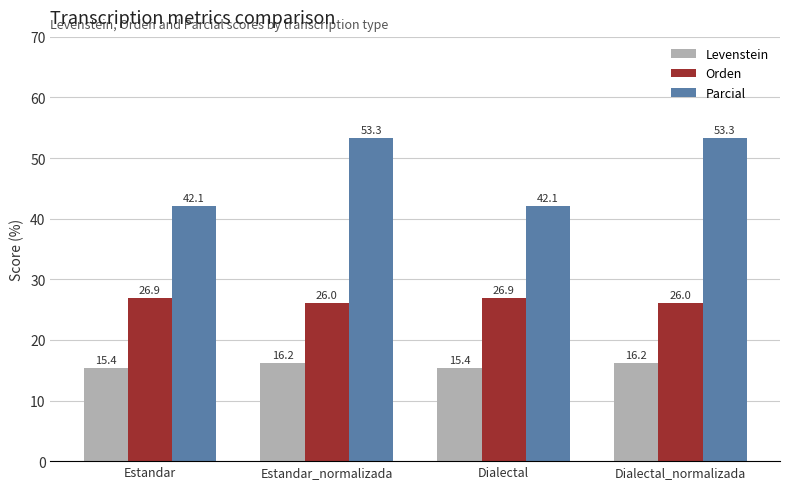

What is the value of the Parcial bar at the 4th from the left?

53.3